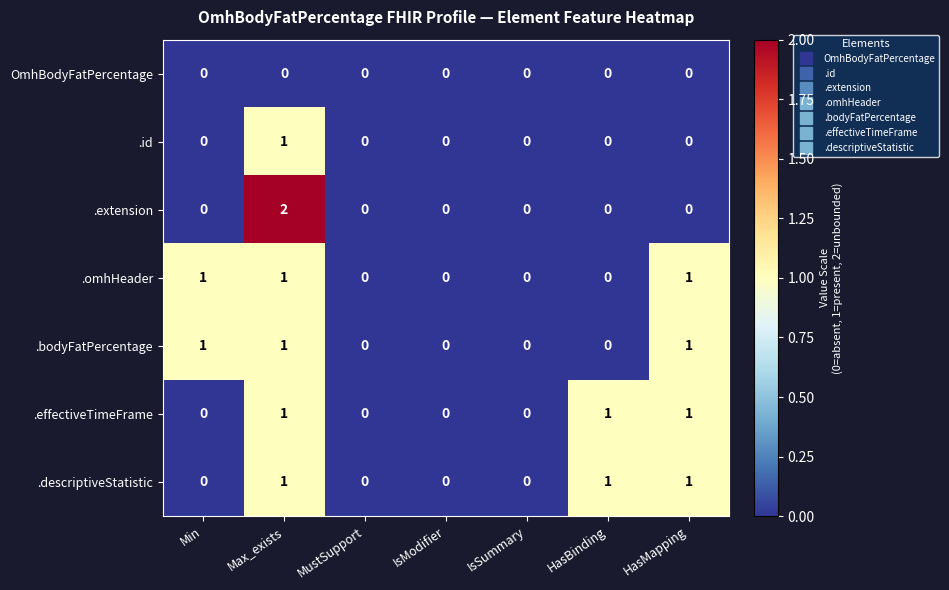

True or false: .effectiveTimeFrame has a value of 0 at Min.

True